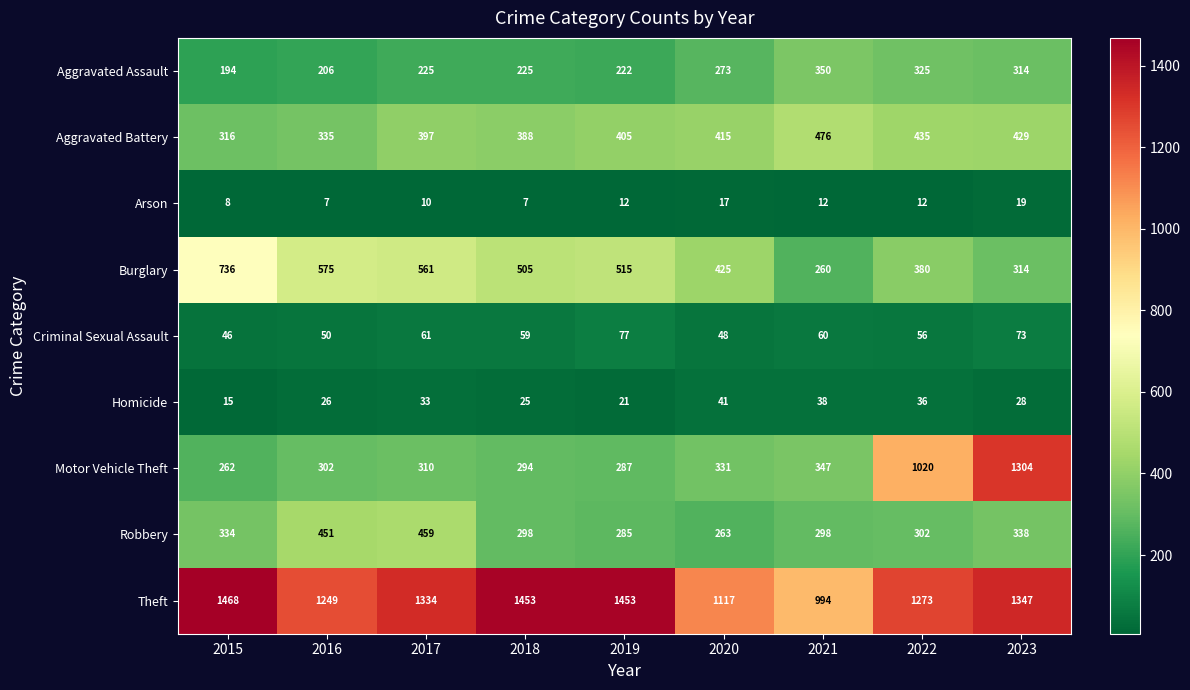

Read the Aggravated Assault value at 2023, to the nearest 5.

315